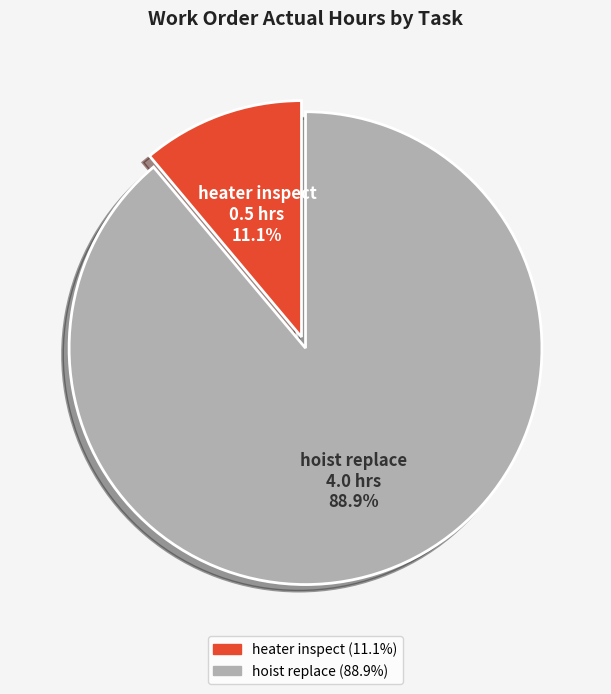

Which has a higher value, hoist replace or heater inspect?

hoist replace